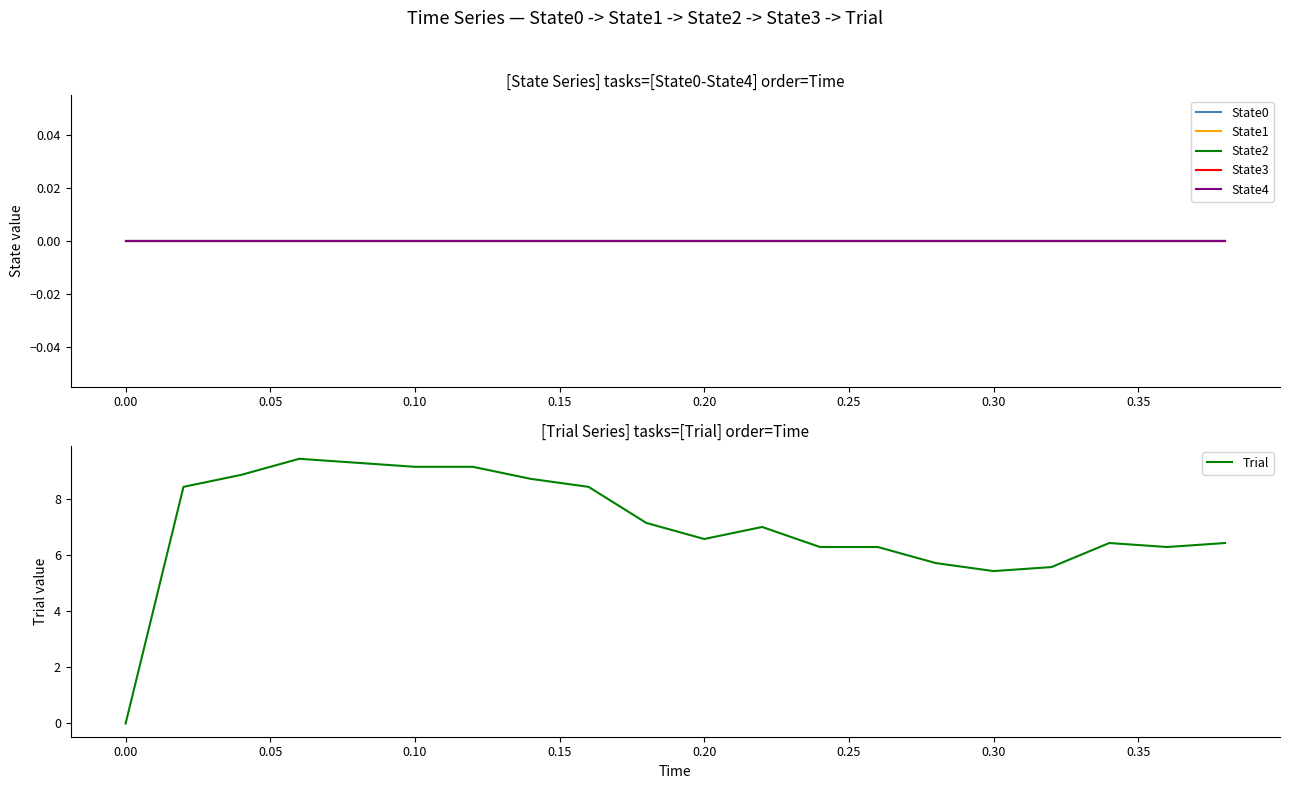

True or false: Trial and State2 intersect in this chart.

False